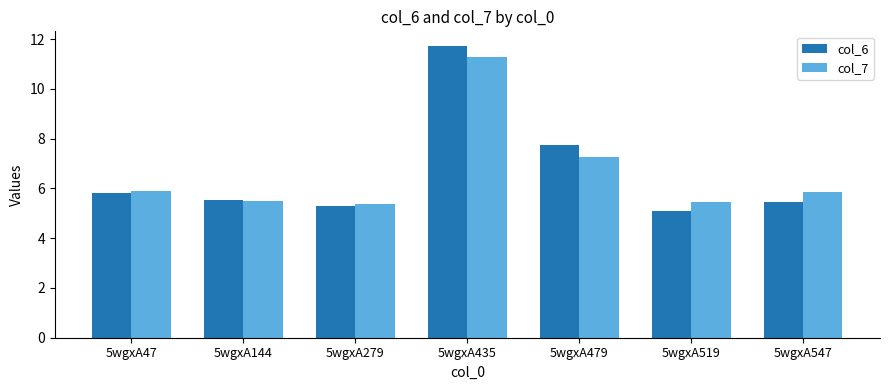

The col_7 series shows 7.3 at 5wgxA479. True or false?

True